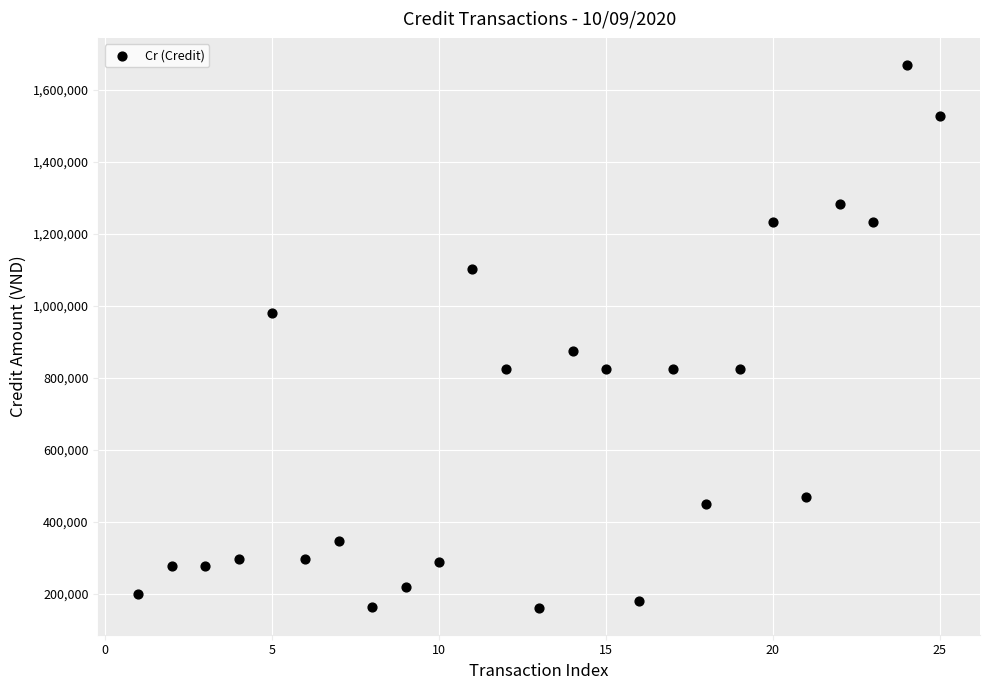

What is the range of X values (max minus min)?

24